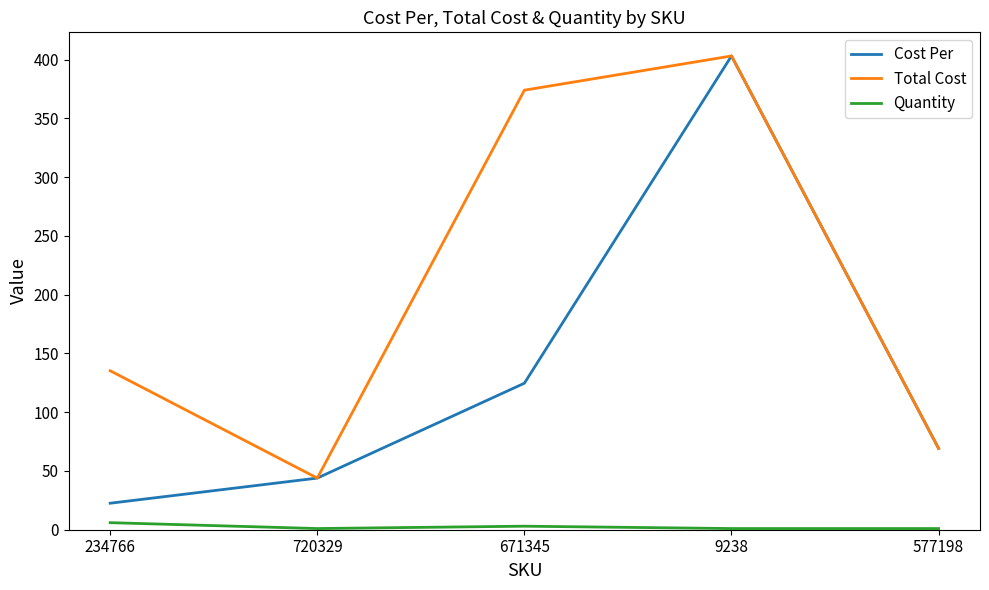

Does the chart display data point markers on the line(s)?

No